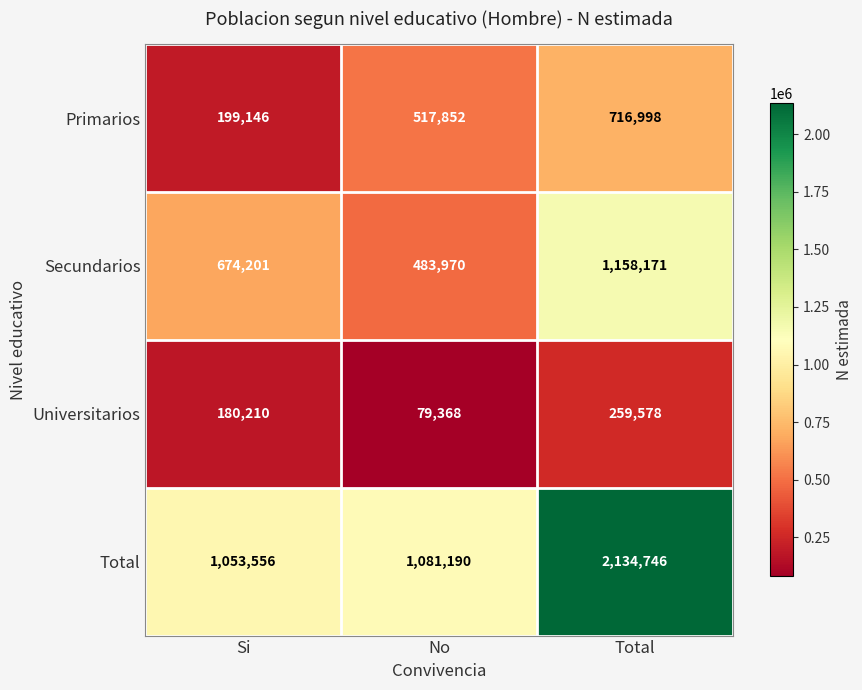

The value of Secundarios at Si is 674201. True or false?

True